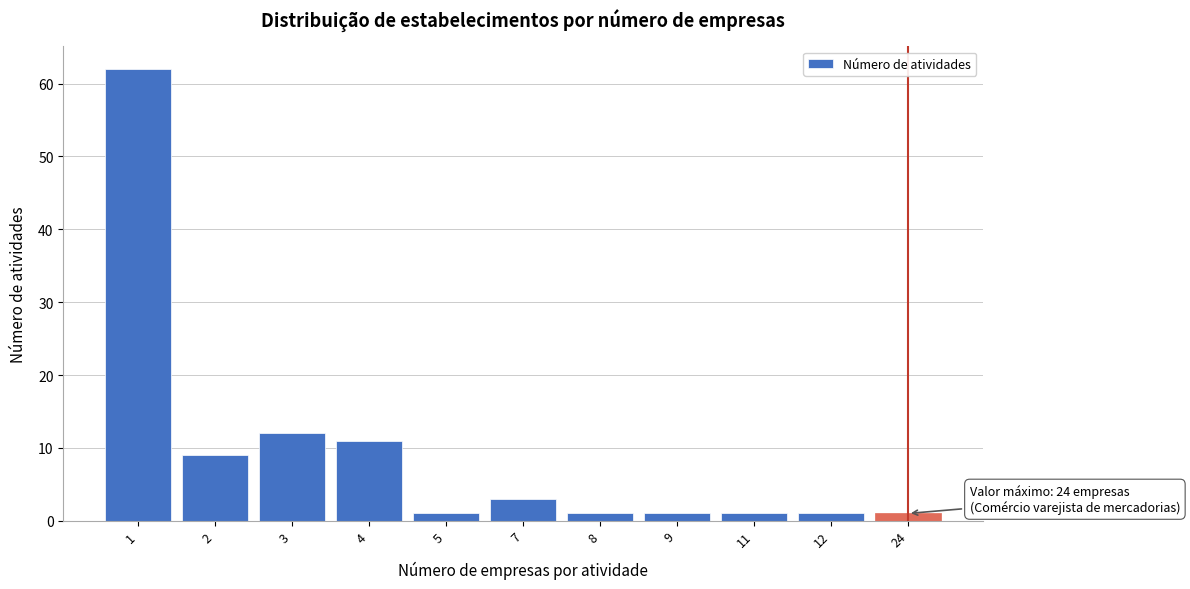

Reading right to left, transcribe all the data shown in this chart.

1	1	1	1	1	3	1	11	12	9	62